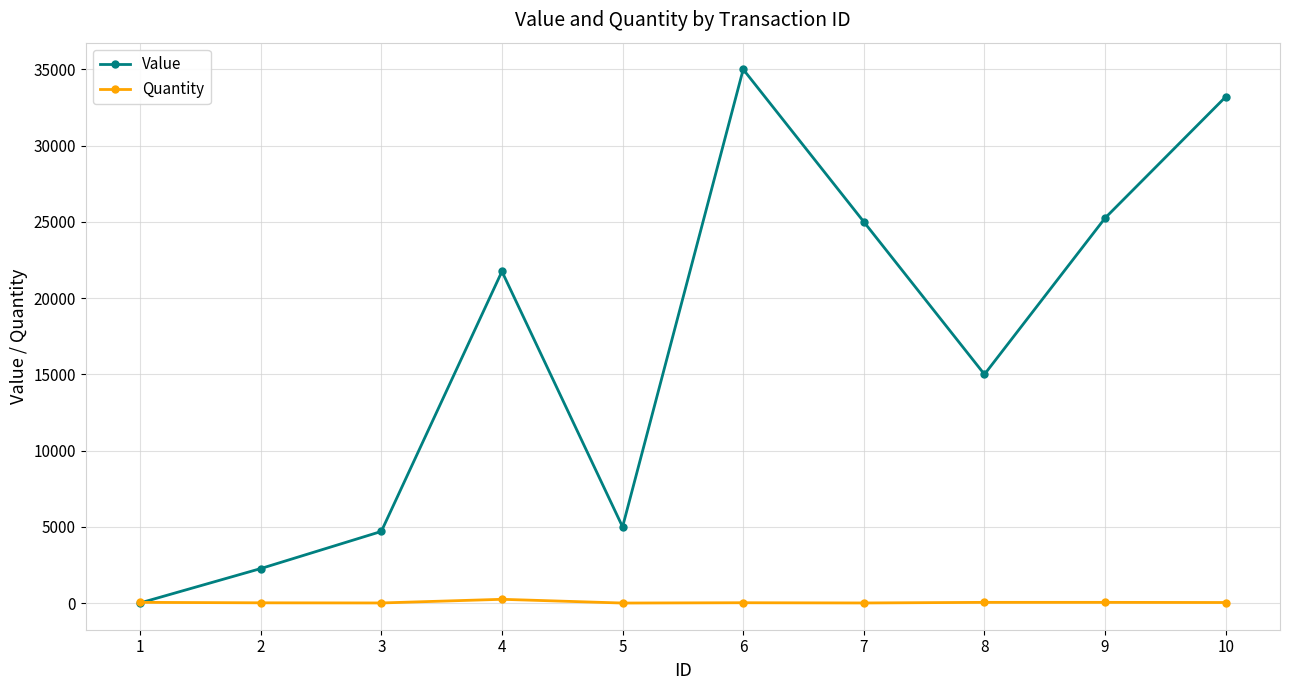

Read the Quantity value at 1, to the nearest 5.

50